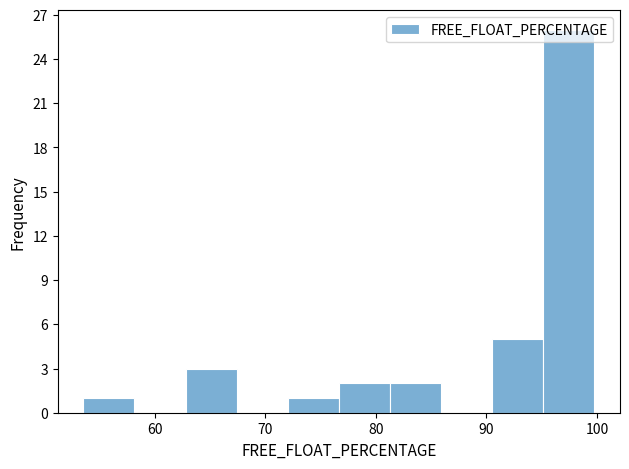

Reading left to right, transcribe this chart: for each bar, give the range it covers on the x-axis and its height. Neither the bar edges nor the heights are printed on the chart, so give them approximately, as read against the axes.

54 to 58: 1
58 to 63: 0
63 to 67: 3
67 to 72: 0
72 to 77: 1
77 to 81: 2
81 to 86: 2
86 to 91: 0
91 to 95: 5
95 to 100: 26